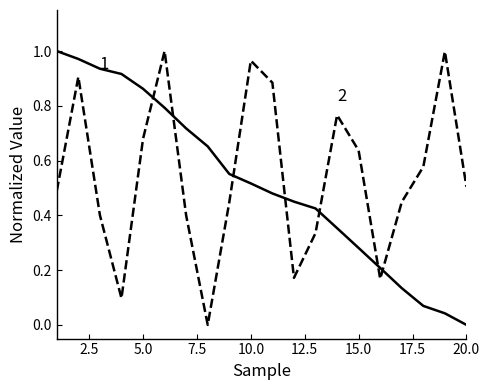

How many lines are shown in the chart?

2